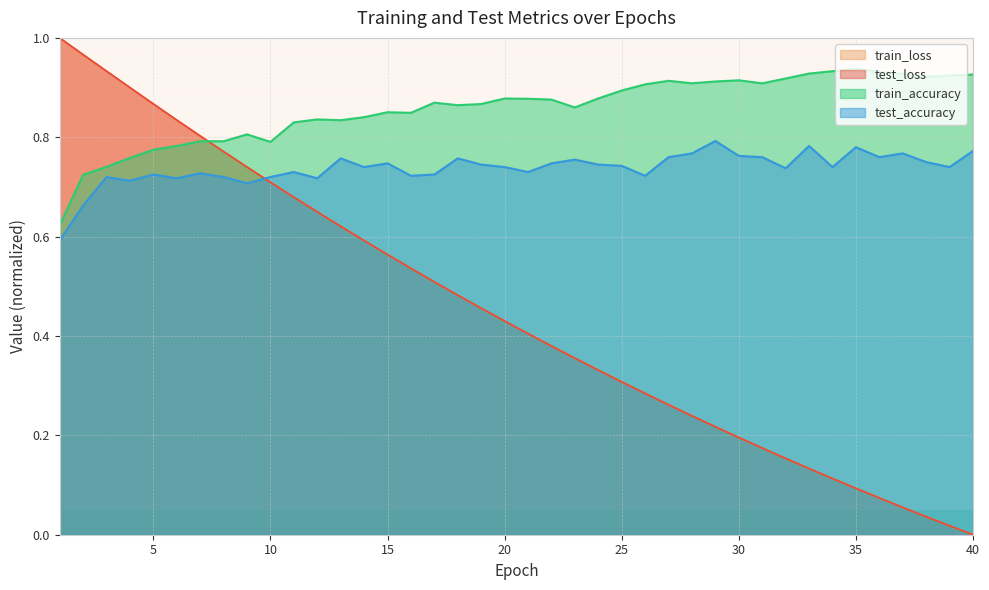

What is the difference between the test_accuracy values at 32 and 29?

0.1